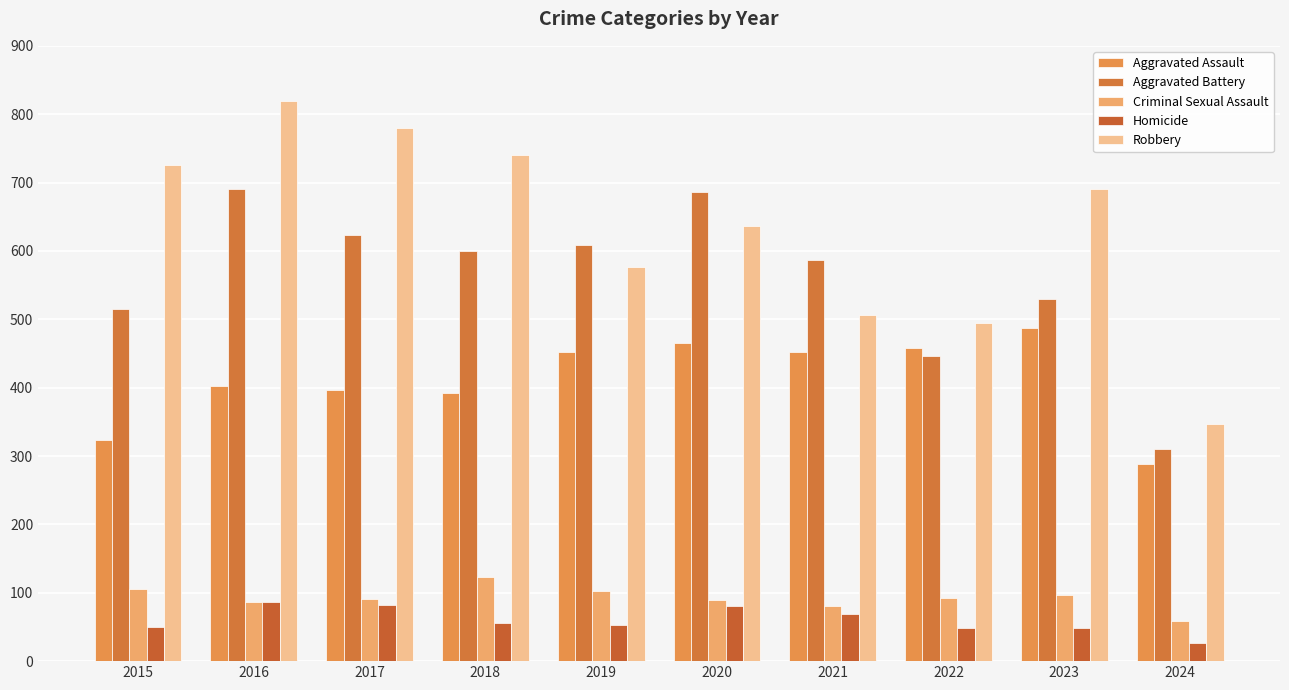

What is the spread (max minus min) of values at 2017?

698